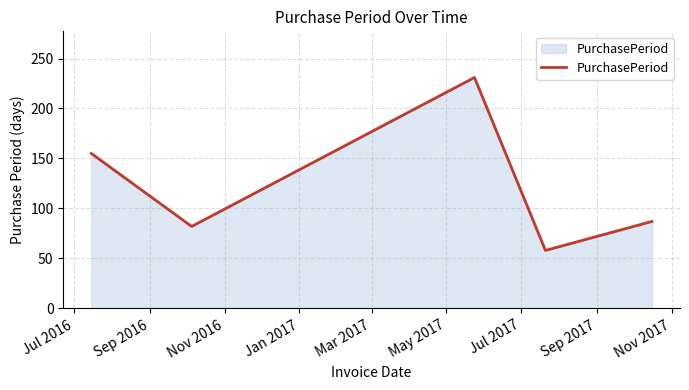

True or false: the data has more than 0 interior local peaks.

True